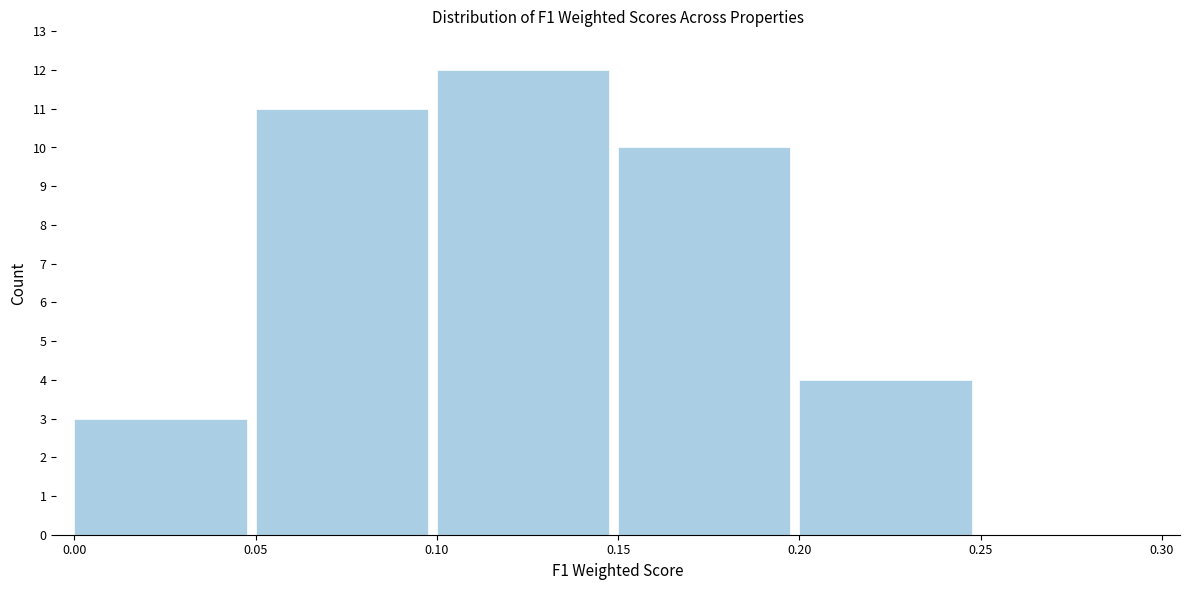

How tall is the bar that spans 0.20 to 0.25 on the x-axis? The values are not printed on the chart, so give them approximately, as read against the axis.

4